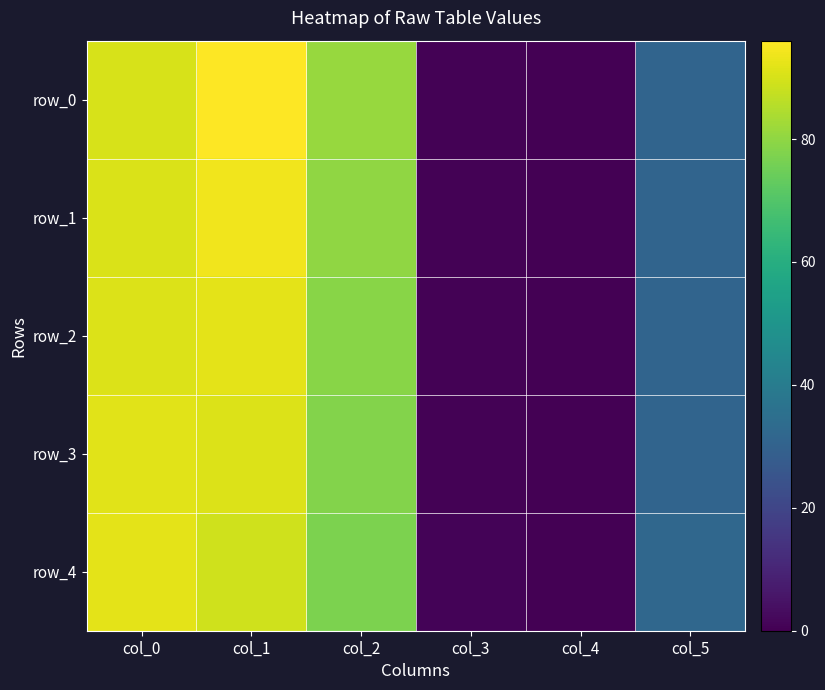

Rank the categories by row_3 value from lowest to highest.

col_4, col_3, col_5, col_2, col_1, col_0